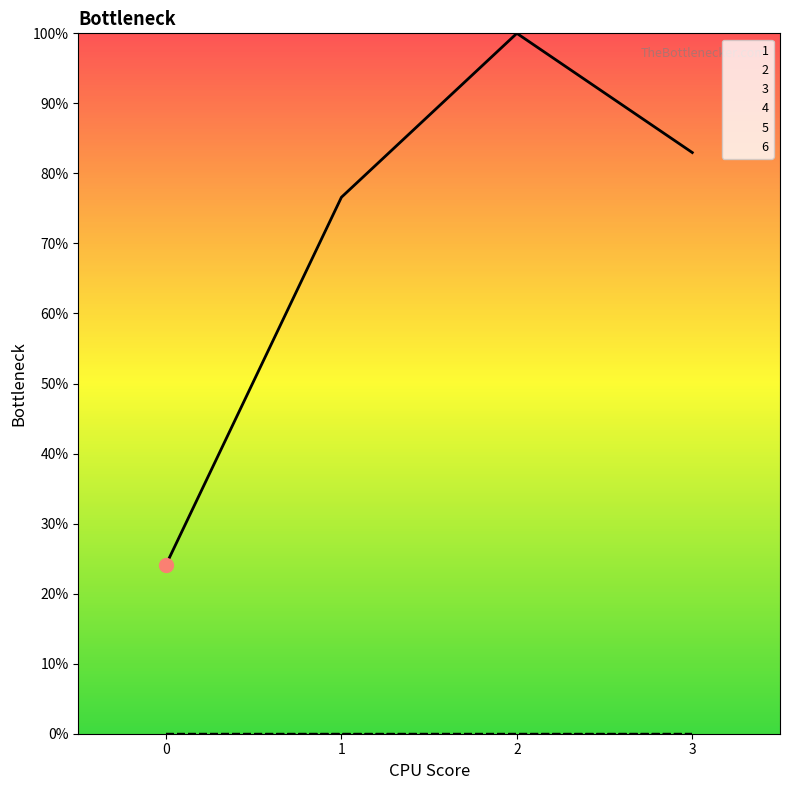

At which category does the chart reach its peak across all series?

2